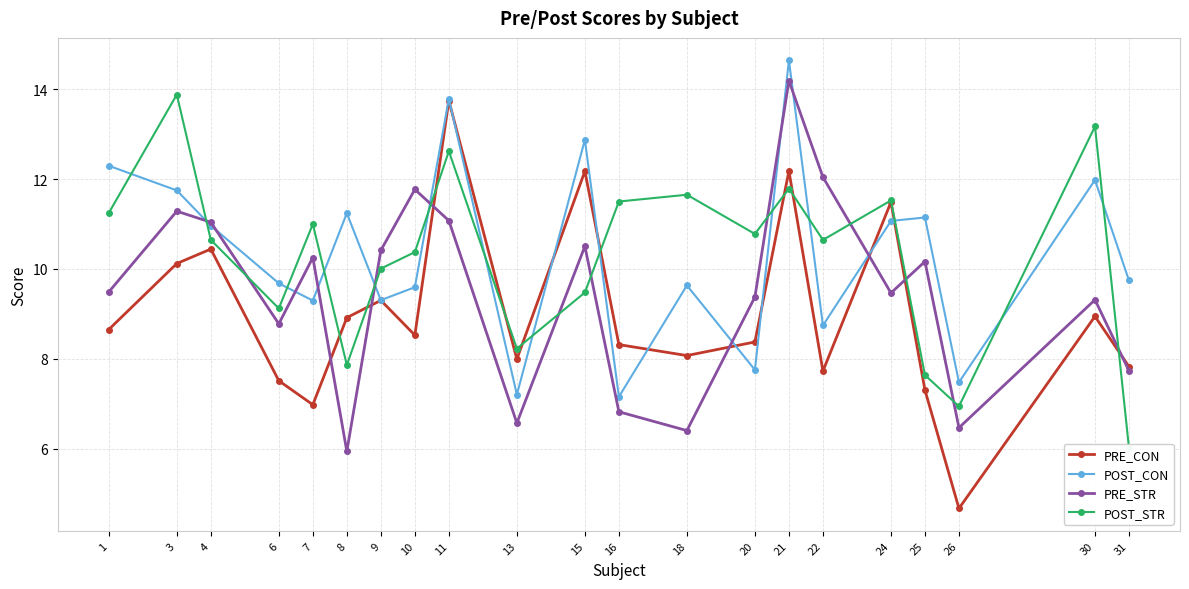

Count the number of data series in this chart.

4